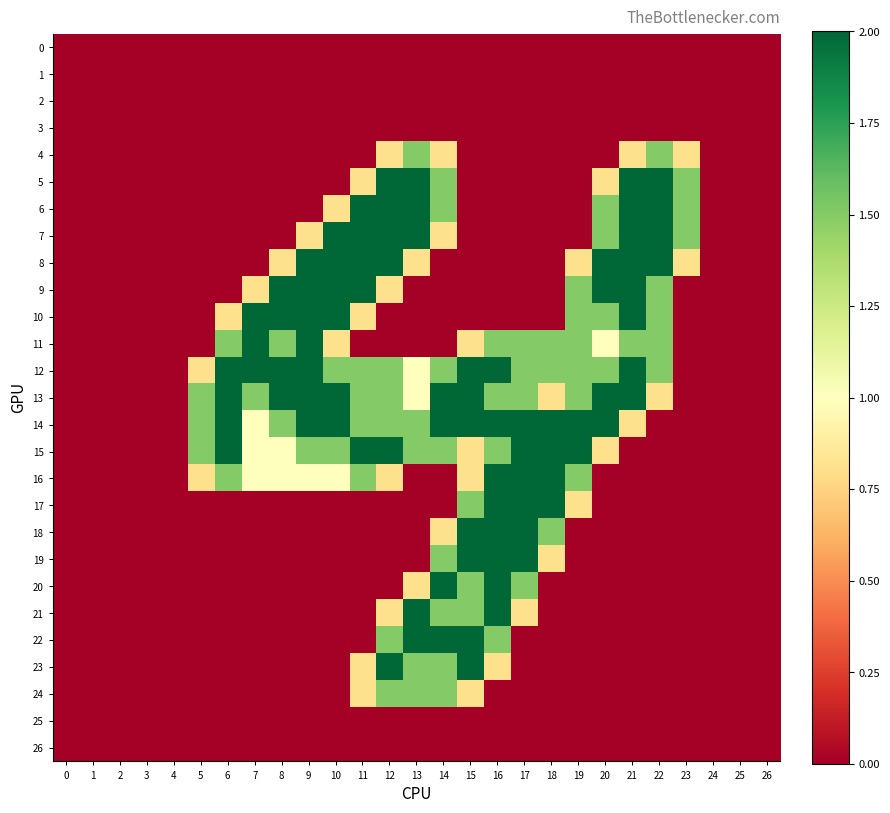

Reading right to left, list all the values displayed in this chart.

0: 26=0.0	25=0.0	24=0.0	23=0.0	22=0.0	21=0.0	20=0.0	19=0.0	18=0.0	17=0.0	16=0.0	15=0.0	14=0.0	13=0.0	12=0.0	11=0.0	10=0.0	9=0.0	8=0.0	7=0.0	6=0.0	5=0.0	4=0.0	3=0.0	2=0.0	1=0.0	0=0.0
1: 26=0.0	25=0.0	24=0.0	23=0.0	22=0.0	21=0.0	20=0.0	19=0.0	18=0.0	17=0.0	16=0.0	15=0.0	14=0.0	13=0.0	12=0.0	11=0.0	10=0.0	9=0.0	8=0.0	7=0.0	6=0.0	5=0.0	4=0.0	3=0.0	2=0.0	1=0.0	0=0.0
2: 26=0.0	25=0.0	24=0.0	23=0.0	22=0.0	21=0.0	20=0.0	19=0.0	18=0.0	17=0.0	16=0.0	15=0.0	14=0.0	13=0.0	12=0.0	11=0.0	10=0.0	9=0.0	8=0.0	7=0.0	6=0.0	5=0.0	4=0.0	3=0.0	2=0.0	1=0.0	0=0.0
3: 26=0.0	25=0.0	24=0.0	23=0.0	22=0.0	21=0.0	20=0.0	19=0.0	18=0.0	17=0.0	16=0.0	15=0.0	14=0.0	13=0.0	12=0.0	11=0.0	10=0.0	9=0.0	8=0.0	7=0.0	6=0.0	5=0.0	4=0.0	3=0.0	2=0.0	1=0.0	0=0.0
4: 26=0.0	25=0.0	24=0.0	23=0.8	22=1.5	21=0.8	20=0.0	19=0.0	18=0.0	17=0.0	16=0.0	15=0.0	14=0.8	13=1.5	12=0.8	11=0.0	10=0.0	9=0.0	8=0.0	7=0.0	6=0.0	5=0.0	4=0.0	3=0.0	2=0.0	1=0.0	0=0.0
5: 26=0.0	25=0.0	24=0.0	23=1.5	22=2.0	21=2.0	20=0.8	19=0.0	18=0.0	17=0.0	16=0.0	15=0.0	14=1.5	13=2.0	12=2.0	11=0.8	10=0.0	9=0.0	8=0.0	7=0.0	6=0.0	5=0.0	4=0.0	3=0.0	2=0.0	1=0.0	0=0.0
6: 26=0.0	25=0.0	24=0.0	23=1.5	22=2.0	21=2.0	20=1.5	19=0.0	18=0.0	17=0.0	16=0.0	15=0.0	14=1.5	13=2.0	12=2.0	11=2.0	10=0.8	9=0.0	8=0.0	7=0.0	6=0.0	5=0.0	4=0.0	3=0.0	2=0.0	1=0.0	0=0.0
7: 26=0.0	25=0.0	24=0.0	23=1.5	22=2.0	21=2.0	20=1.5	19=0.0	18=0.0	17=0.0	16=0.0	15=0.0	14=0.8	13=2.0	12=2.0	11=2.0	10=2.0	9=0.8	8=0.0	7=0.0	6=0.0	5=0.0	4=0.0	3=0.0	2=0.0	1=0.0	0=0.0
8: 26=0.0	25=0.0	24=0.0	23=0.8	22=2.0	21=2.0	20=2.0	19=0.8	18=0.0	17=0.0	16=0.0	15=0.0	14=0.0	13=0.8	12=2.0	11=2.0	10=2.0	9=2.0	8=0.8	7=0.0	6=0.0	5=0.0	4=0.0	3=0.0	2=0.0	1=0.0	0=0.0
9: 26=0.0	25=0.0	24=0.0	23=0.0	22=1.5	21=2.0	20=2.0	19=1.5	18=0.0	17=0.0	16=0.0	15=0.0	14=0.0	13=0.0	12=0.8	11=2.0	10=2.0	9=2.0	8=2.0	7=0.8	6=0.0	5=0.0	4=0.0	3=0.0	2=0.0	1=0.0	0=0.0
10: 26=0.0	25=0.0	24=0.0	23=0.0	22=1.5	21=2.0	20=1.5	19=1.5	18=0.0	17=0.0	16=0.0	15=0.0	14=0.0	13=0.0	12=0.0	11=0.8	10=2.0	9=2.0	8=2.0	7=2.0	6=0.8	5=0.0	4=0.0	3=0.0	2=0.0	1=0.0	0=0.0
11: 26=0.0	25=0.0	24=0.0	23=0.0	22=1.5	21=1.5	20=1.0	19=1.5	18=1.5	17=1.5	16=1.5	15=0.8	14=0.0	13=0.0	12=0.0	11=0.0	10=0.8	9=2.0	8=1.5	7=2.0	6=1.5	5=0.0	4=0.0	3=0.0	2=0.0	1=0.0	0=0.0
12: 26=0.0	25=0.0	24=0.0	23=0.0	22=1.5	21=2.0	20=1.5	19=1.5	18=1.5	17=1.5	16=2.0	15=2.0	14=1.5	13=1.0	12=1.5	11=1.5	10=1.5	9=2.0	8=2.0	7=2.0	6=2.0	5=0.8	4=0.0	3=0.0	2=0.0	1=0.0	0=0.0
13: 26=0.0	25=0.0	24=0.0	23=0.0	22=0.8	21=2.0	20=2.0	19=1.5	18=0.8	17=1.5	16=1.5	15=2.0	14=2.0	13=1.0	12=1.5	11=1.5	10=2.0	9=2.0	8=2.0	7=1.5	6=2.0	5=1.5	4=0.0	3=0.0	2=0.0	1=0.0	0=0.0
14: 26=0.0	25=0.0	24=0.0	23=0.0	22=0.0	21=0.8	20=2.0	19=2.0	18=2.0	17=2.0	16=2.0	15=2.0	14=2.0	13=1.5	12=1.5	11=1.5	10=2.0	9=2.0	8=1.5	7=1.0	6=2.0	5=1.5	4=0.0	3=0.0	2=0.0	1=0.0	0=0.0
15: 26=0.0	25=0.0	24=0.0	23=0.0	22=0.0	21=0.0	20=0.8	19=2.0	18=2.0	17=2.0	16=1.5	15=0.8	14=1.5	13=1.5	12=2.0	11=2.0	10=1.5	9=1.5	8=1.0	7=1.0	6=2.0	5=1.5	4=0.0	3=0.0	2=0.0	1=0.0	0=0.0
16: 26=0.0	25=0.0	24=0.0	23=0.0	22=0.0	21=0.0	20=0.0	19=1.5	18=2.0	17=2.0	16=2.0	15=0.8	14=0.0	13=0.0	12=0.8	11=1.5	10=1.0	9=1.0	8=1.0	7=1.0	6=1.5	5=0.8	4=0.0	3=0.0	2=0.0	1=0.0	0=0.0
17: 26=0.0	25=0.0	24=0.0	23=0.0	22=0.0	21=0.0	20=0.0	19=0.8	18=2.0	17=2.0	16=2.0	15=1.5	14=0.0	13=0.0	12=0.0	11=0.0	10=0.0	9=0.0	8=0.0	7=0.0	6=0.0	5=0.0	4=0.0	3=0.0	2=0.0	1=0.0	0=0.0
18: 26=0.0	25=0.0	24=0.0	23=0.0	22=0.0	21=0.0	20=0.0	19=0.0	18=1.5	17=2.0	16=2.0	15=2.0	14=0.8	13=0.0	12=0.0	11=0.0	10=0.0	9=0.0	8=0.0	7=0.0	6=0.0	5=0.0	4=0.0	3=0.0	2=0.0	1=0.0	0=0.0
19: 26=0.0	25=0.0	24=0.0	23=0.0	22=0.0	21=0.0	20=0.0	19=0.0	18=0.8	17=2.0	16=2.0	15=2.0	14=1.5	13=0.0	12=0.0	11=0.0	10=0.0	9=0.0	8=0.0	7=0.0	6=0.0	5=0.0	4=0.0	3=0.0	2=0.0	1=0.0	0=0.0
20: 26=0.0	25=0.0	24=0.0	23=0.0	22=0.0	21=0.0	20=0.0	19=0.0	18=0.0	17=1.5	16=2.0	15=1.5	14=2.0	13=0.8	12=0.0	11=0.0	10=0.0	9=0.0	8=0.0	7=0.0	6=0.0	5=0.0	4=0.0	3=0.0	2=0.0	1=0.0	0=0.0
21: 26=0.0	25=0.0	24=0.0	23=0.0	22=0.0	21=0.0	20=0.0	19=0.0	18=0.0	17=0.8	16=2.0	15=1.5	14=1.5	13=2.0	12=0.8	11=0.0	10=0.0	9=0.0	8=0.0	7=0.0	6=0.0	5=0.0	4=0.0	3=0.0	2=0.0	1=0.0	0=0.0
22: 26=0.0	25=0.0	24=0.0	23=0.0	22=0.0	21=0.0	20=0.0	19=0.0	18=0.0	17=0.0	16=1.5	15=2.0	14=2.0	13=2.0	12=1.5	11=0.0	10=0.0	9=0.0	8=0.0	7=0.0	6=0.0	5=0.0	4=0.0	3=0.0	2=0.0	1=0.0	0=0.0
23: 26=0.0	25=0.0	24=0.0	23=0.0	22=0.0	21=0.0	20=0.0	19=0.0	18=0.0	17=0.0	16=0.8	15=2.0	14=1.5	13=1.5	12=2.0	11=0.8	10=0.0	9=0.0	8=0.0	7=0.0	6=0.0	5=0.0	4=0.0	3=0.0	2=0.0	1=0.0	0=0.0
24: 26=0.0	25=0.0	24=0.0	23=0.0	22=0.0	21=0.0	20=0.0	19=0.0	18=0.0	17=0.0	16=0.0	15=0.8	14=1.5	13=1.5	12=1.5	11=0.8	10=0.0	9=0.0	8=0.0	7=0.0	6=0.0	5=0.0	4=0.0	3=0.0	2=0.0	1=0.0	0=0.0
25: 26=0.0	25=0.0	24=0.0	23=0.0	22=0.0	21=0.0	20=0.0	19=0.0	18=0.0	17=0.0	16=0.0	15=0.0	14=0.0	13=0.0	12=0.0	11=0.0	10=0.0	9=0.0	8=0.0	7=0.0	6=0.0	5=0.0	4=0.0	3=0.0	2=0.0	1=0.0	0=0.0
26: 26=0.0	25=0.0	24=0.0	23=0.0	22=0.0	21=0.0	20=0.0	19=0.0	18=0.0	17=0.0	16=0.0	15=0.0	14=0.0	13=0.0	12=0.0	11=0.0	10=0.0	9=0.0	8=0.0	7=0.0	6=0.0	5=0.0	4=0.0	3=0.0	2=0.0	1=0.0	0=0.0